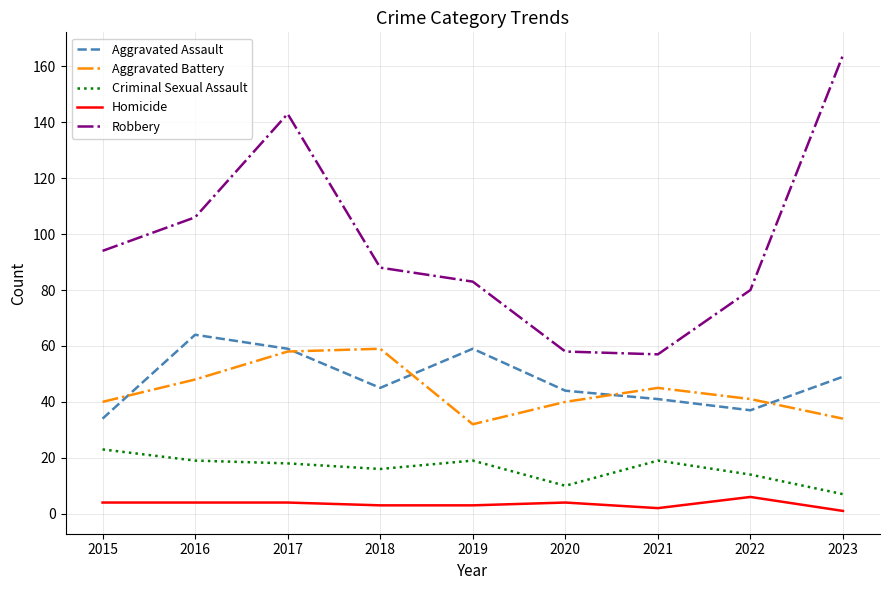

What is the difference between the highest and lowest values at 2019?

80